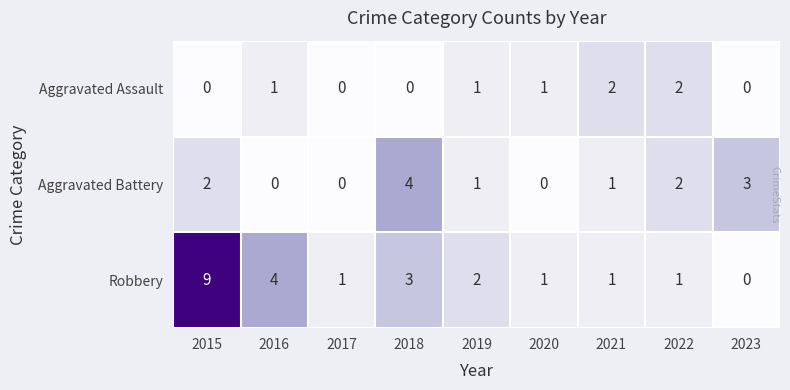

Reading left to right, list all the values displayed in this chart.

Aggravated Assault: 2015=0	2016=1	2017=0	2018=0	2019=1	2020=1	2021=2	2022=2	2023=0
Aggravated Battery: 2015=2	2016=0	2017=0	2018=4	2019=1	2020=0	2021=1	2022=2	2023=3
Robbery: 2015=9	2016=4	2017=1	2018=3	2019=2	2020=1	2021=1	2022=1	2023=0